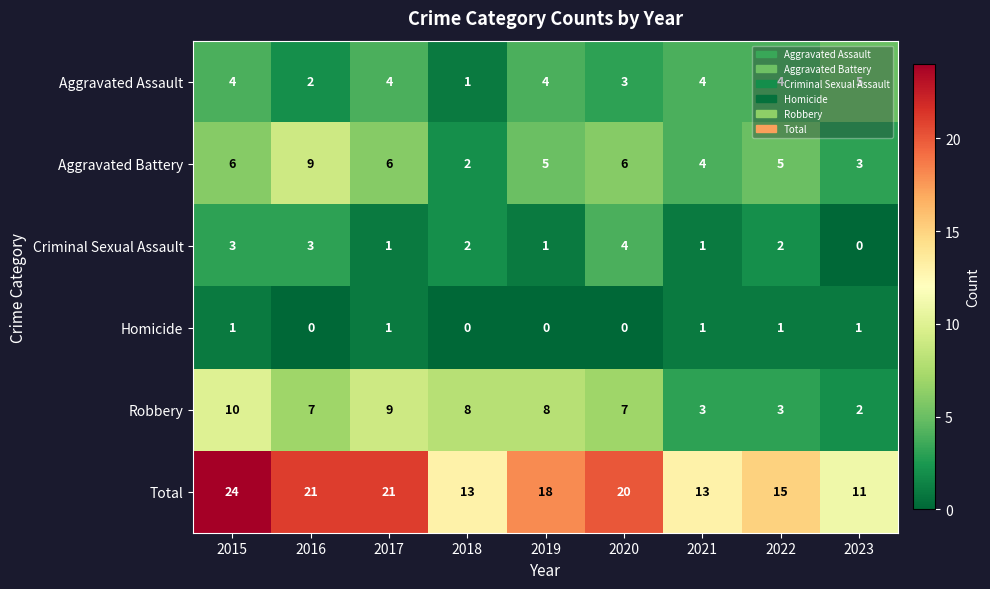

What is the highest value of the Aggravated Assault series?

5